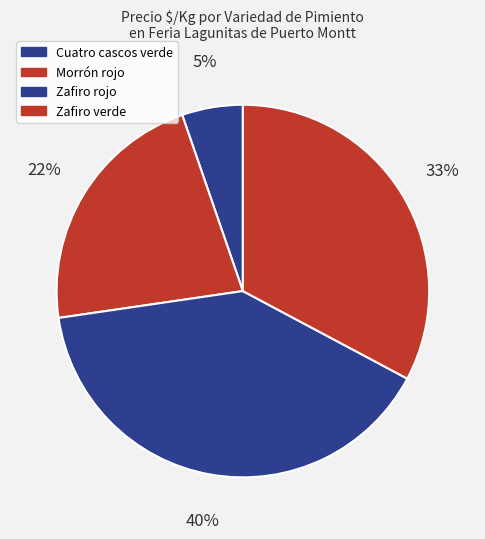

How many segments does this pie chart have?

4